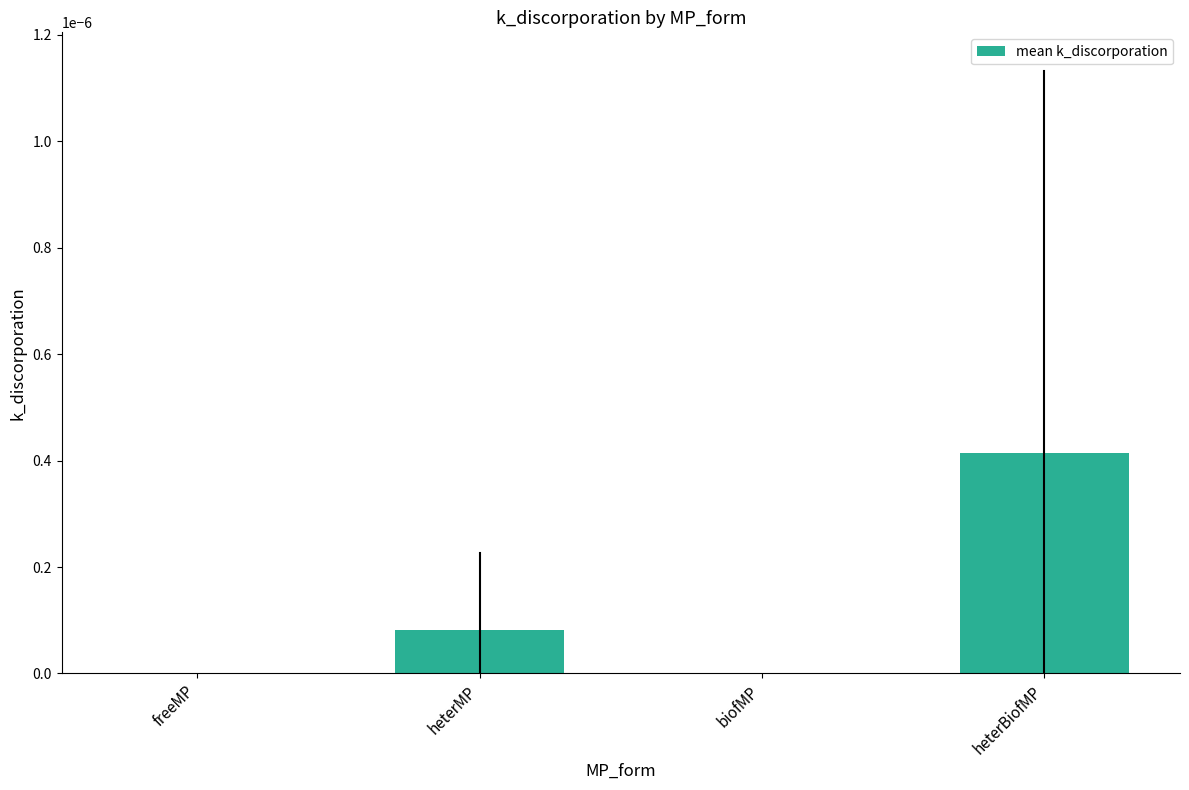

Is it true that the value at heterMP is 0.0?

True